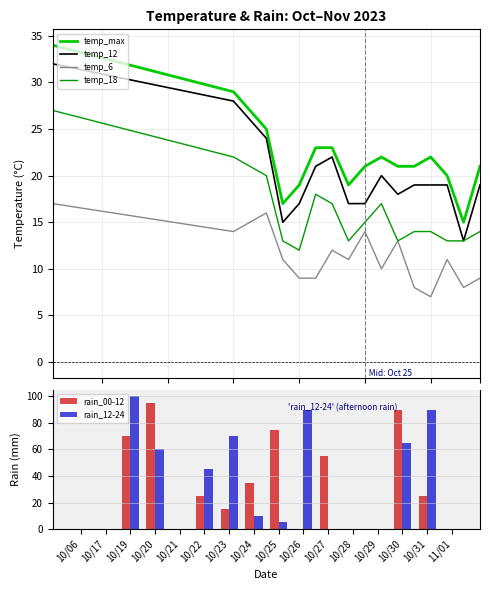

What position from the left is 10/19?

3